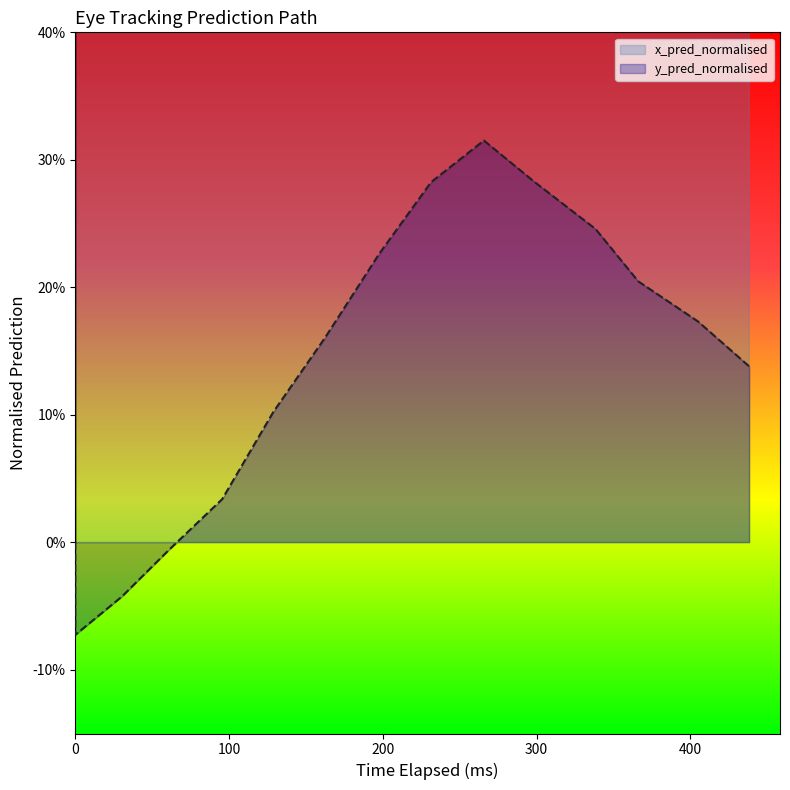

How many positive values does the y_pred_normalised series have?

11